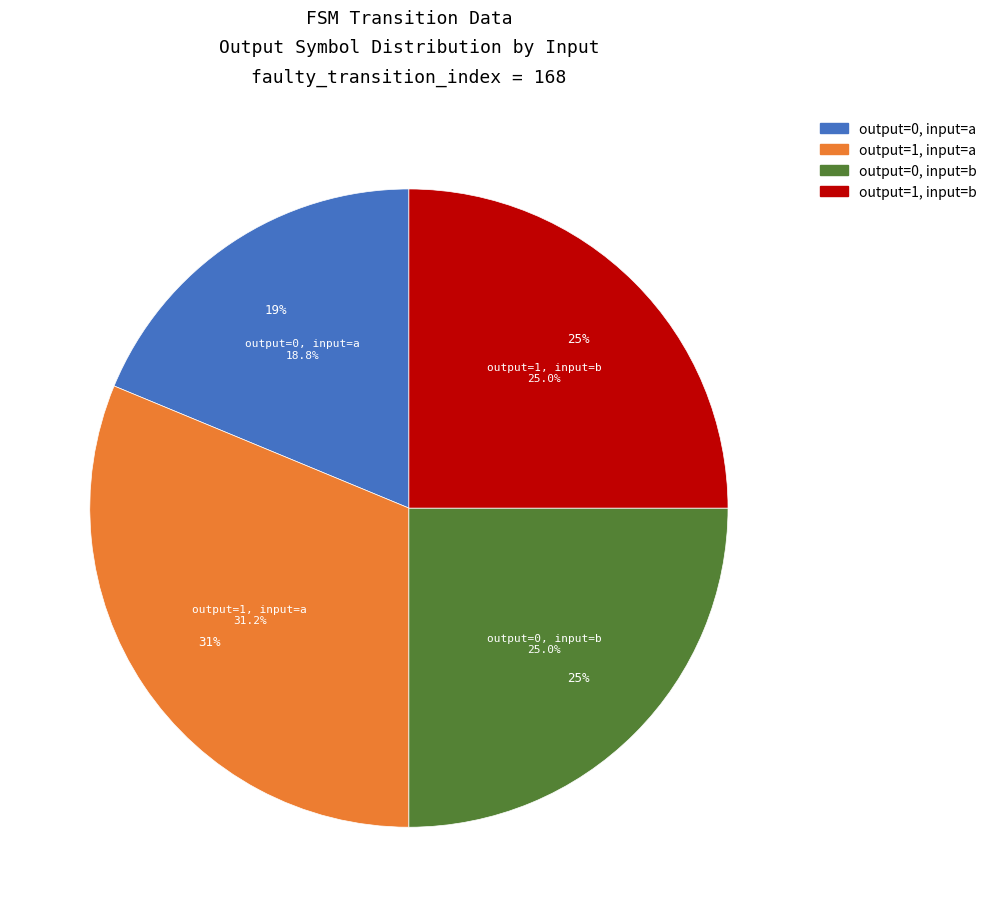

To the nearest percent, what is the difference between the largest and smallest slice percentages?

12%